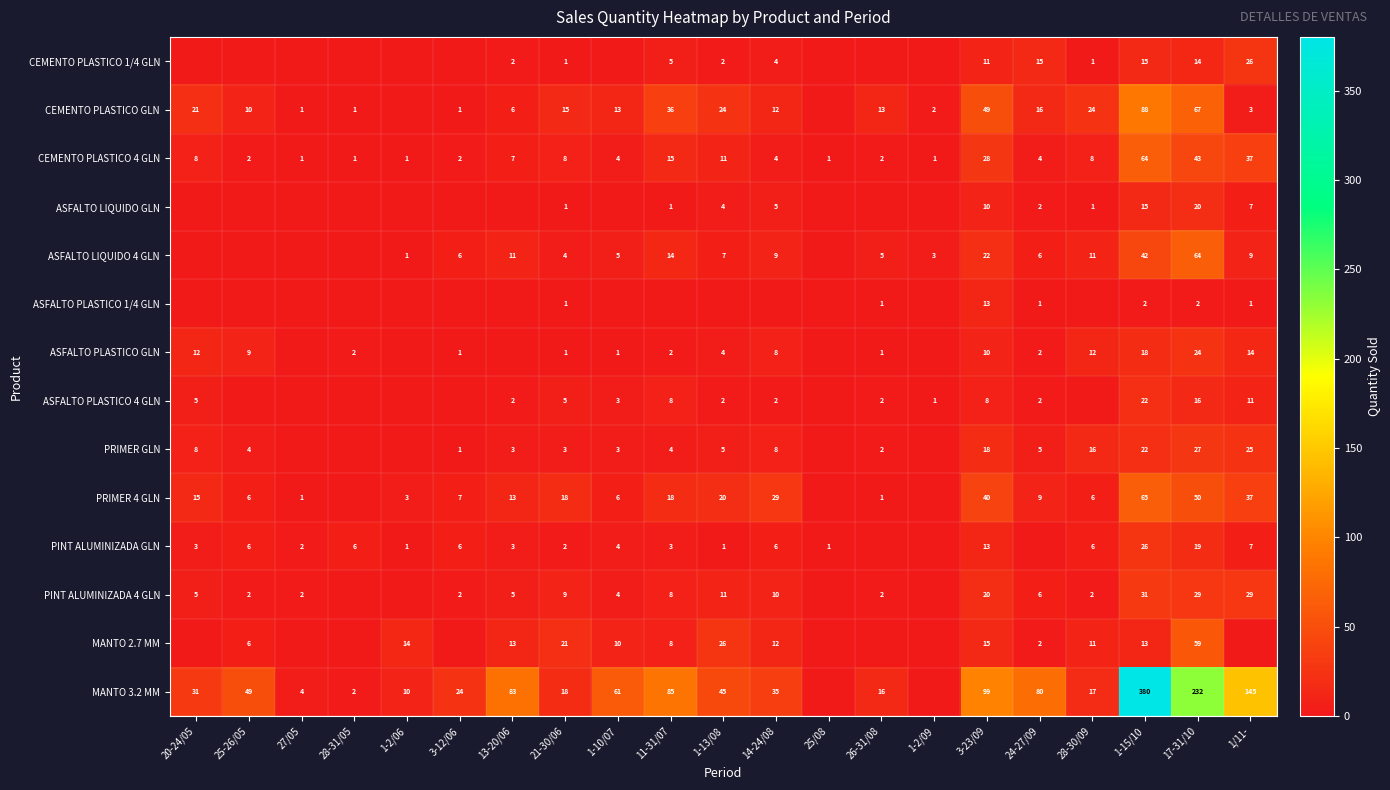

What is the difference between the MANTO 3.2 MM values at 17-31/10 and 3-12/06?

208